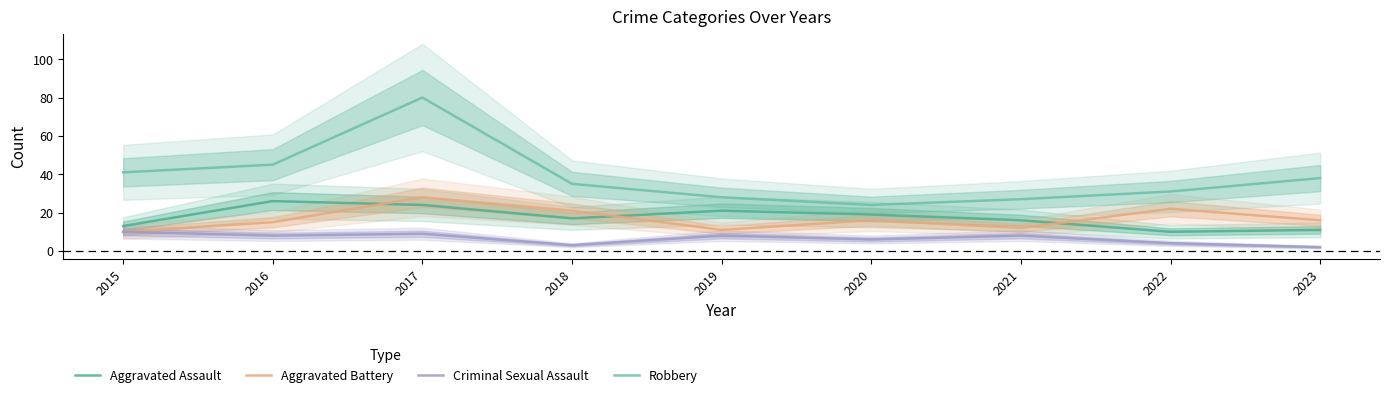

How many categories are shown in the chart?

9